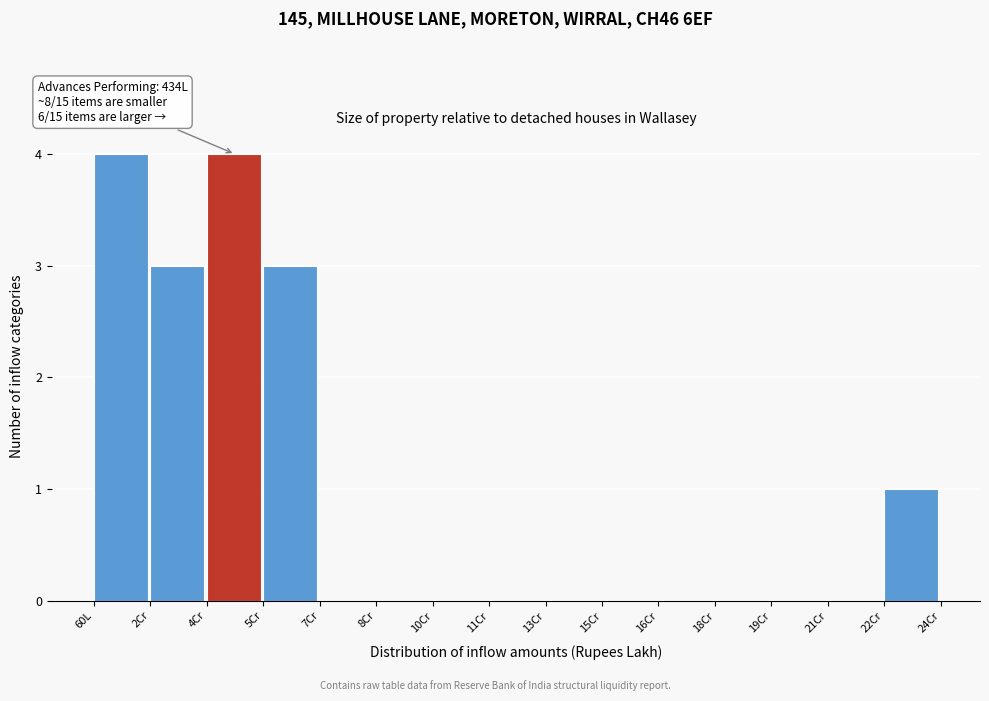

Reading left to right, extract all data points from this chart.

60L=4	2Cr=3	4Cr=4	5Cr=3	7Cr=0	8Cr=0	10Cr=0	11Cr=0	13Cr=0	15Cr=0	16Cr=0	18Cr=0	19Cr=0	21Cr=0	22Cr=1